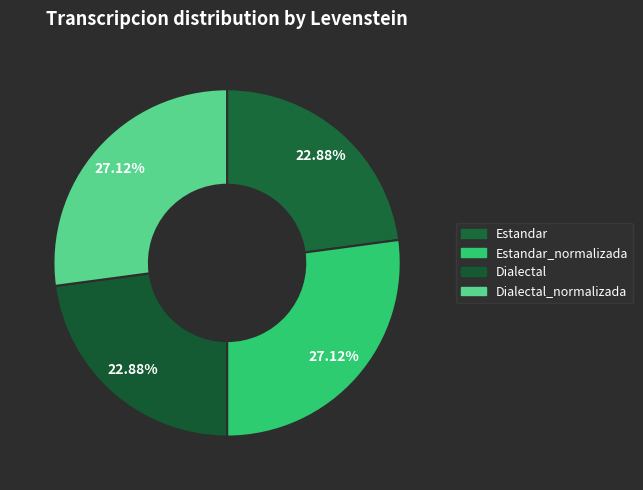

How many slices are in this pie chart?

4